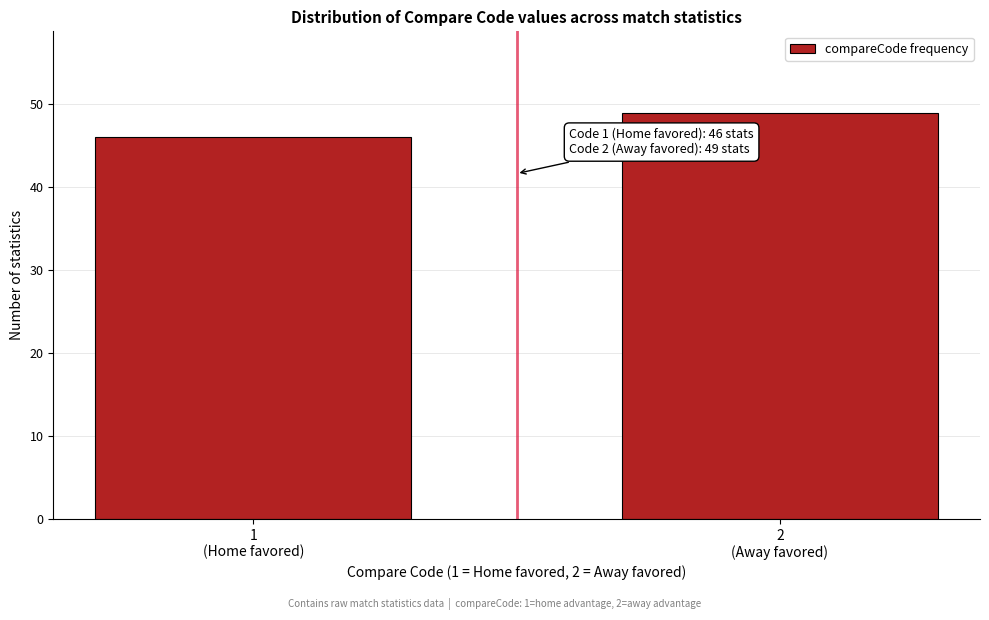

Reading right to left, transcribe all the data shown in this chart.

49	46